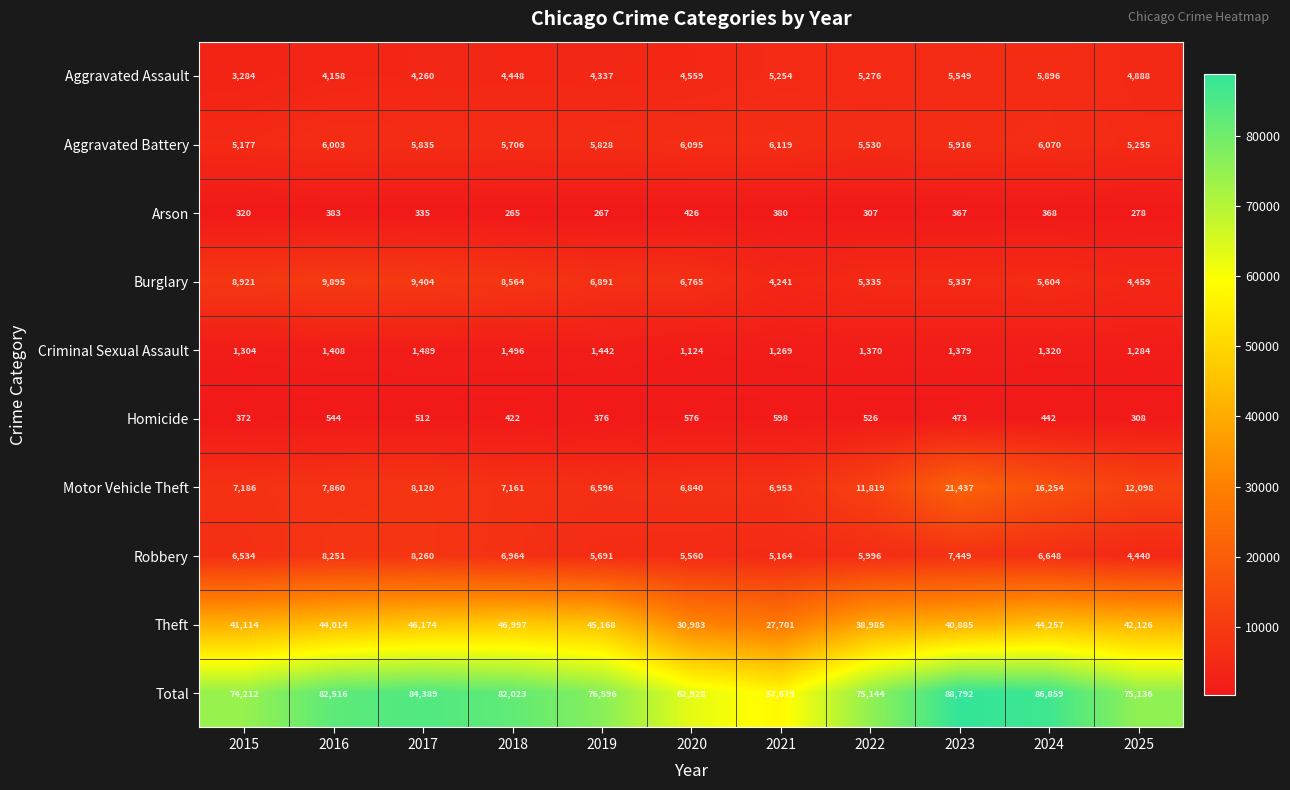

What is the difference between the maximum and minimum values in the Arson series?

161